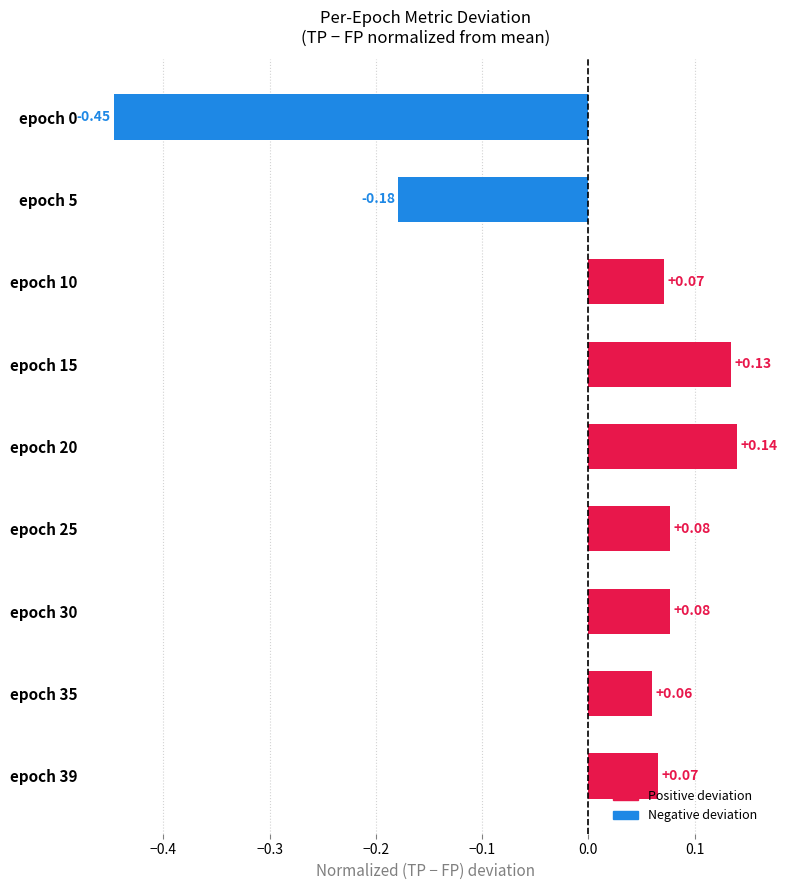

What is the change in value from epoch 35 to epoch 20?

+0.1